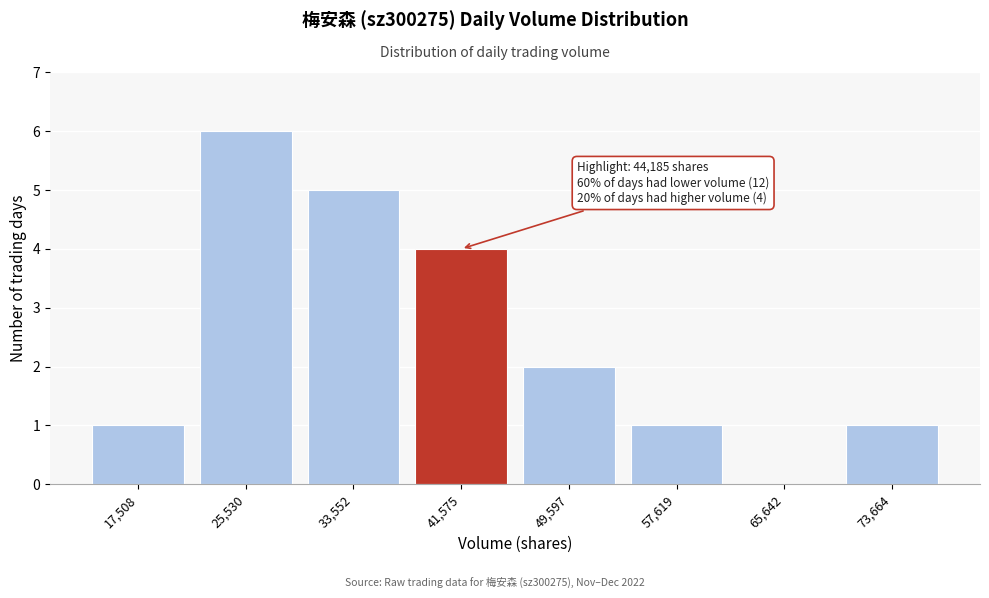

Reading right to left, what are all the values shown in this chart?

73,664=1	65,642=0	57,619=1	49,597=2	41,575=4	33,552=5	25,530=6	17,508=1